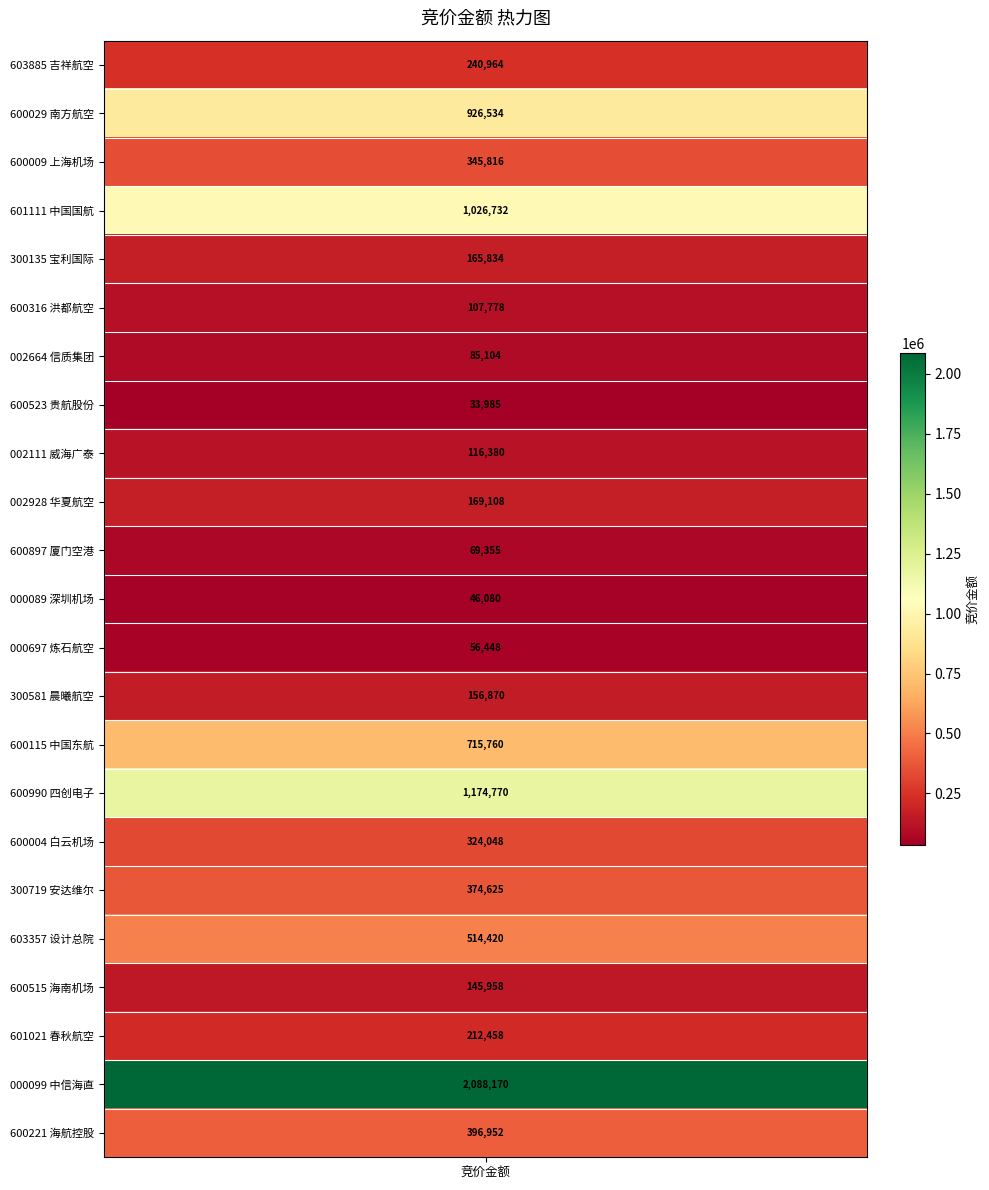

What is the smallest value displayed?

33985